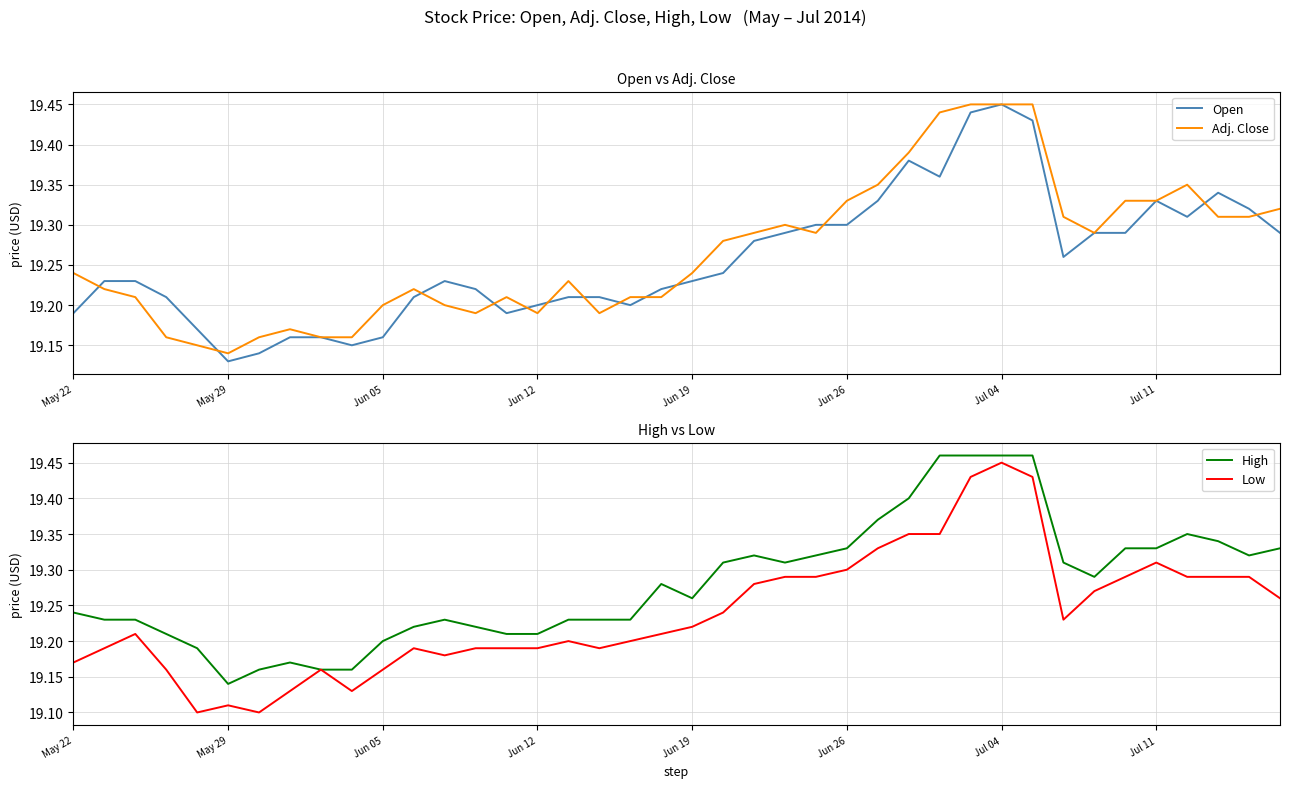

What is the sum of all Open values?

770.3